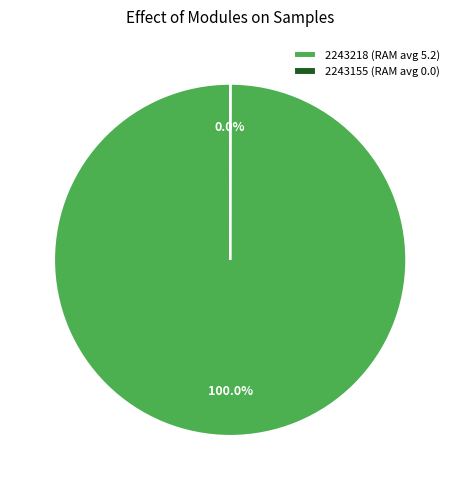

Which slice is the largest?

2243218 (RAM avg 5.2)